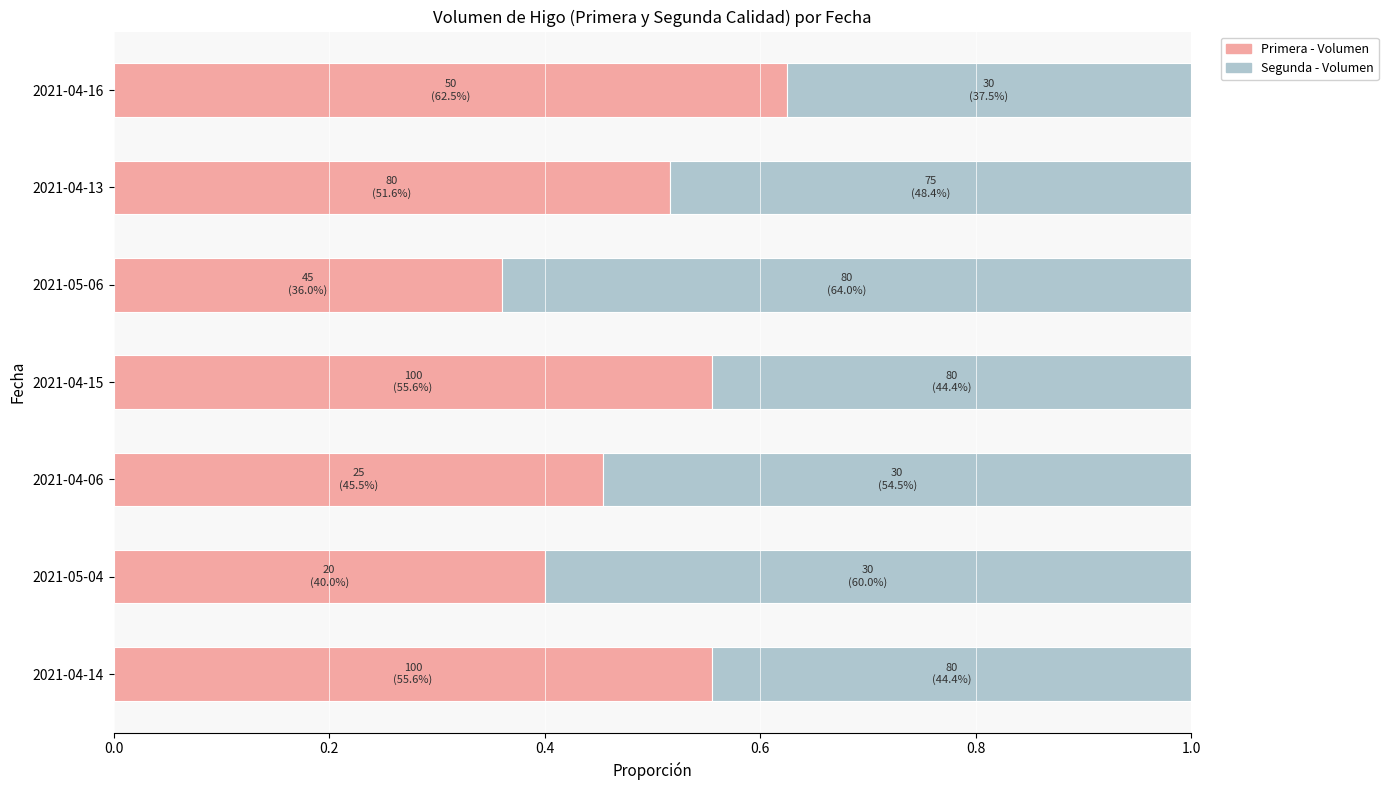

Which category has the lowest value in the Primera - Volumen series?

2021-05-06